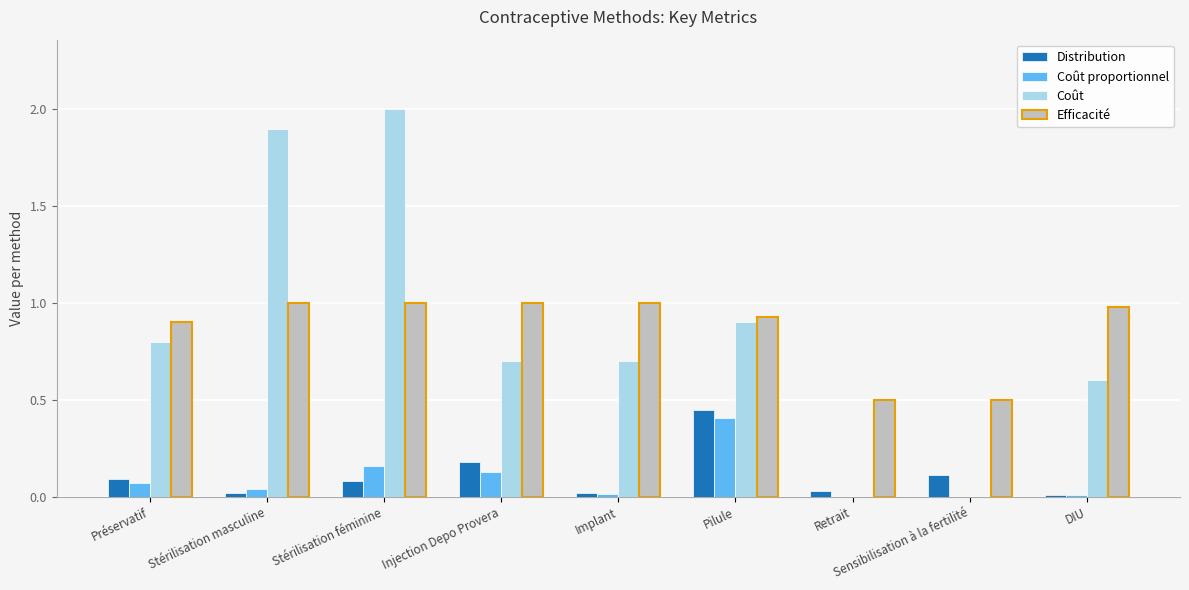

Which series changed the most between Stérilisation féminine and Implant?

Coût